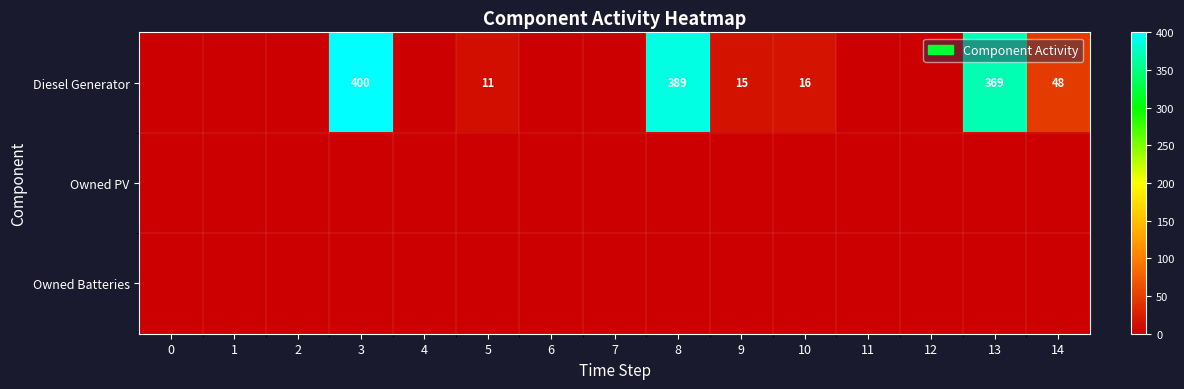

Count the number of categories in the chart.

15